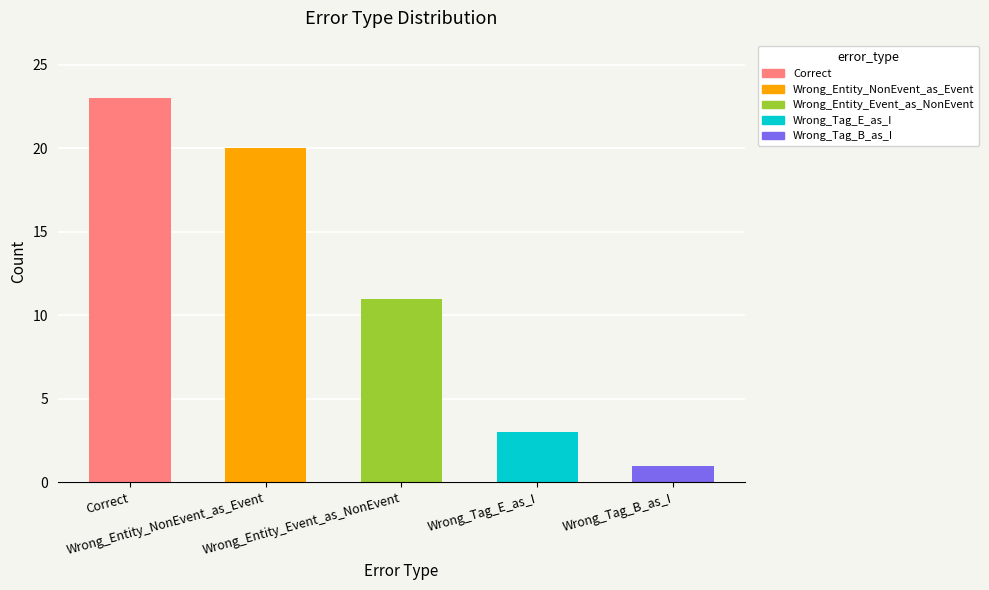

What is the average value?

12